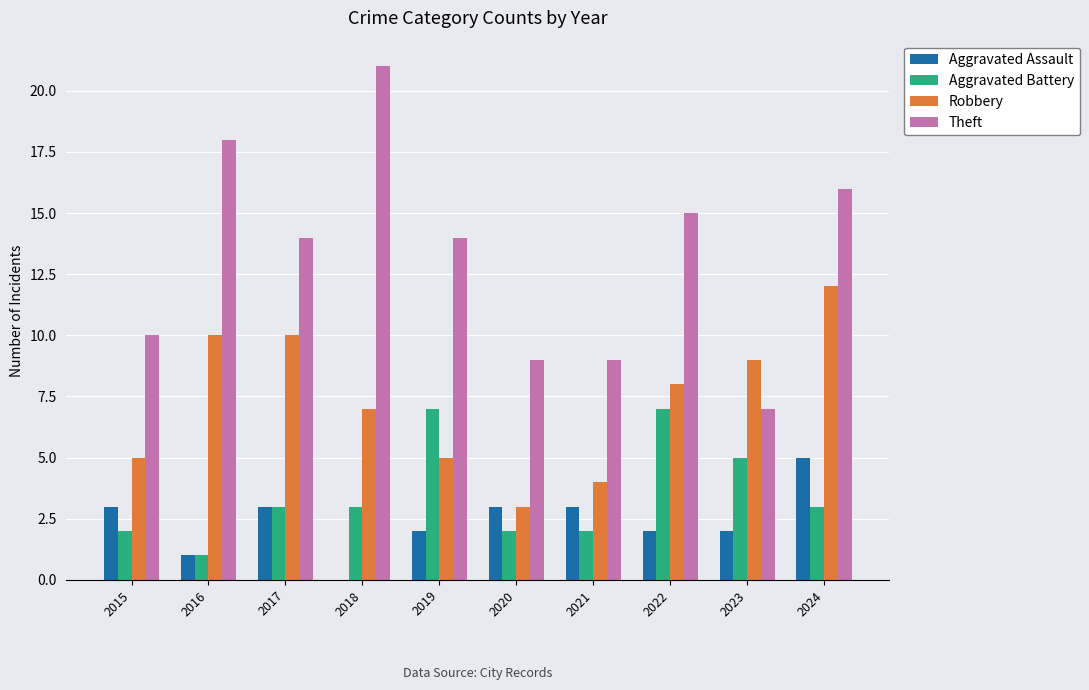

Between 2016 and 2020, which series saw the biggest shift?

Theft